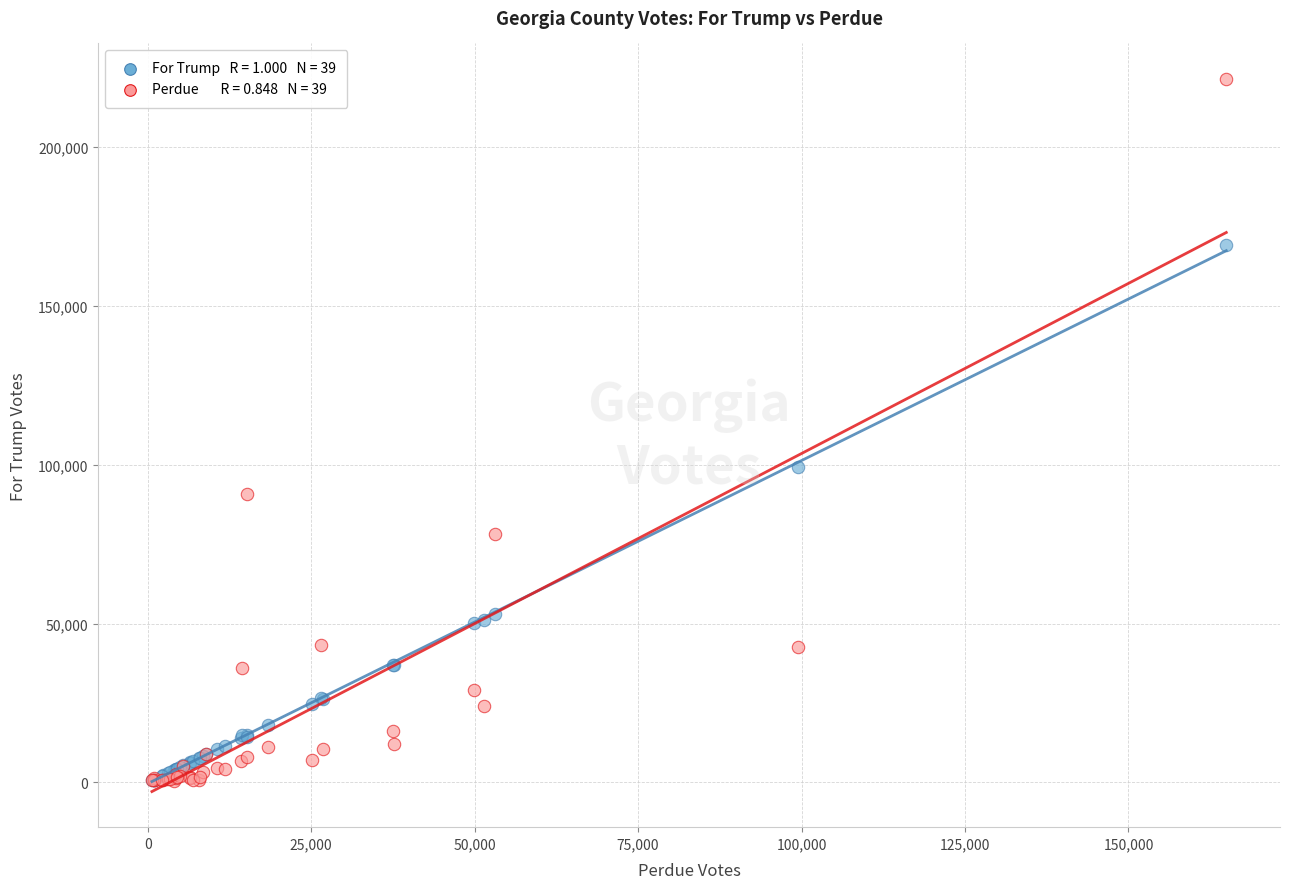

Across all series, what Y value is closest to 110929?

99279